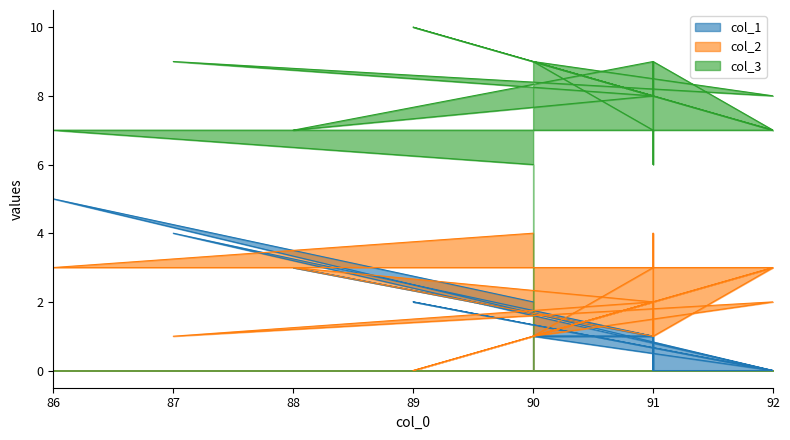

True or false: col_3 and col_1 intersect in this chart.

False